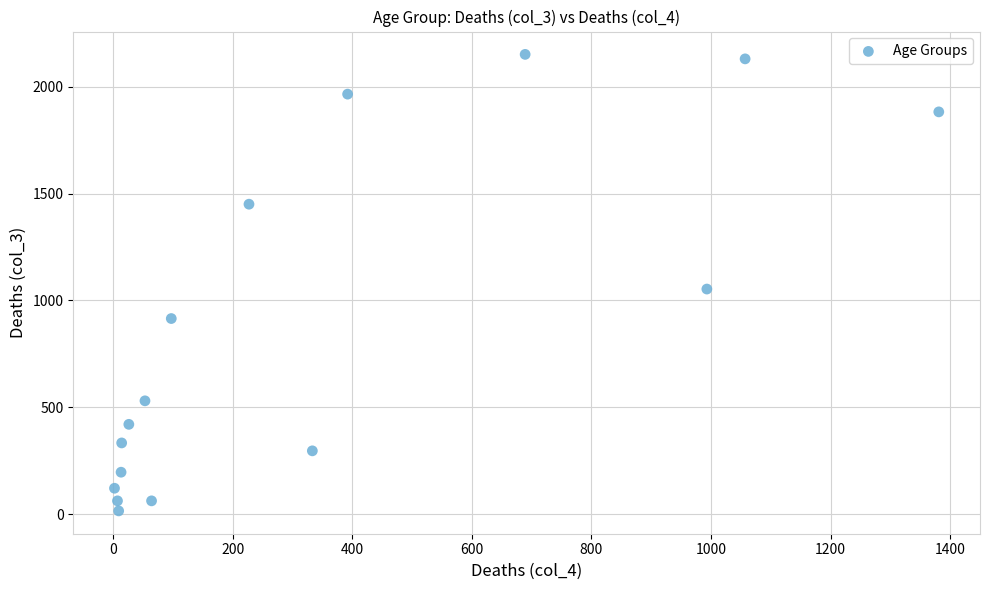

What is the range of X values (max minus min)?

1379